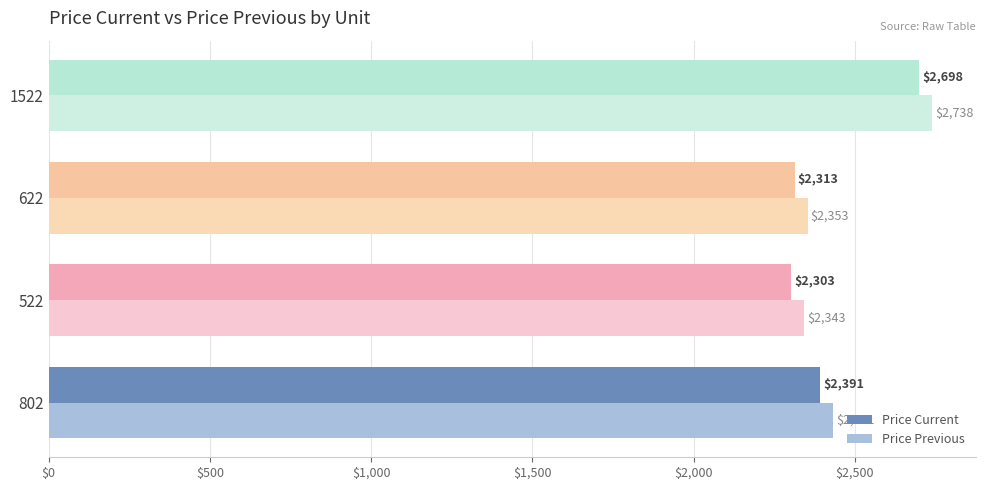

Rank the categories by Price Previous value from highest to lowest.

1522, 802, 622, 522